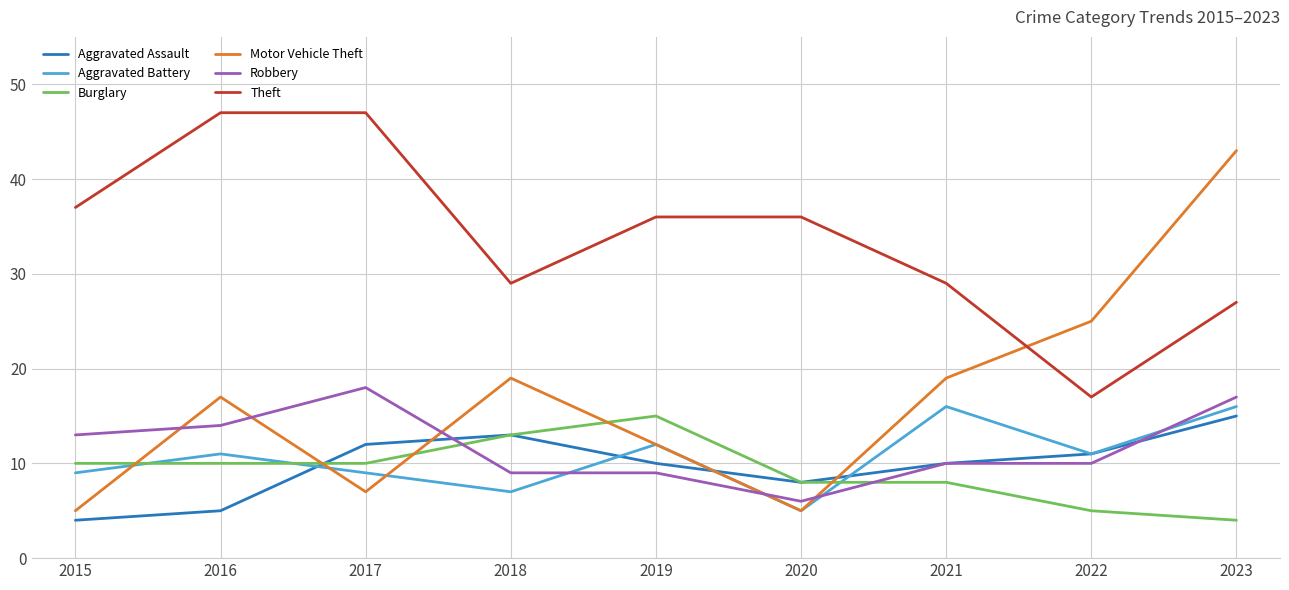

What is the maximum value shown in the chart?

47